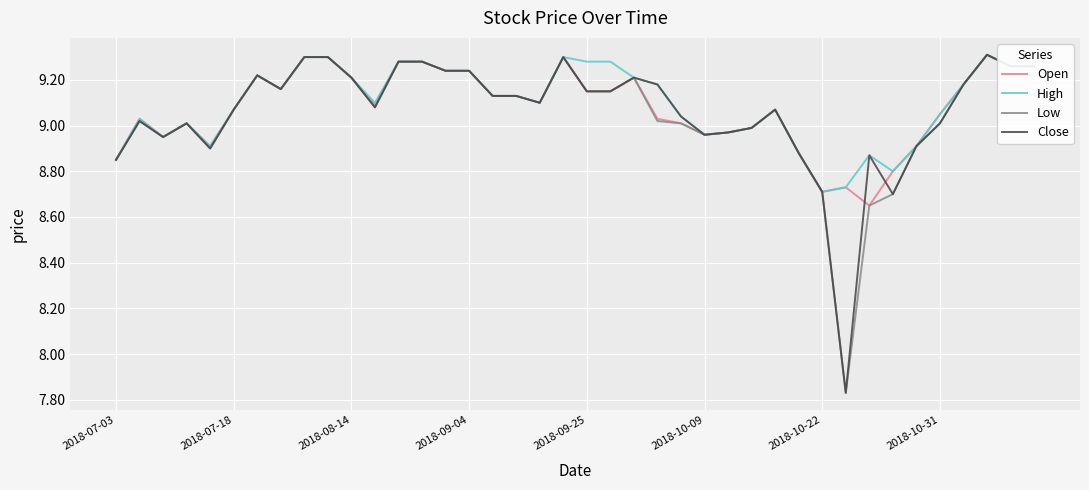

Is this an area chart (filled region under the line)?

No